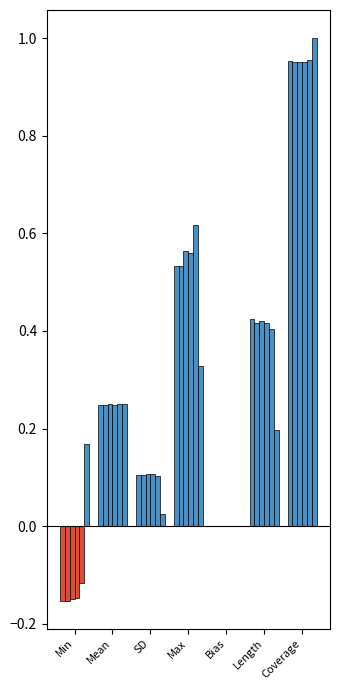

What position from the right is Max?

4